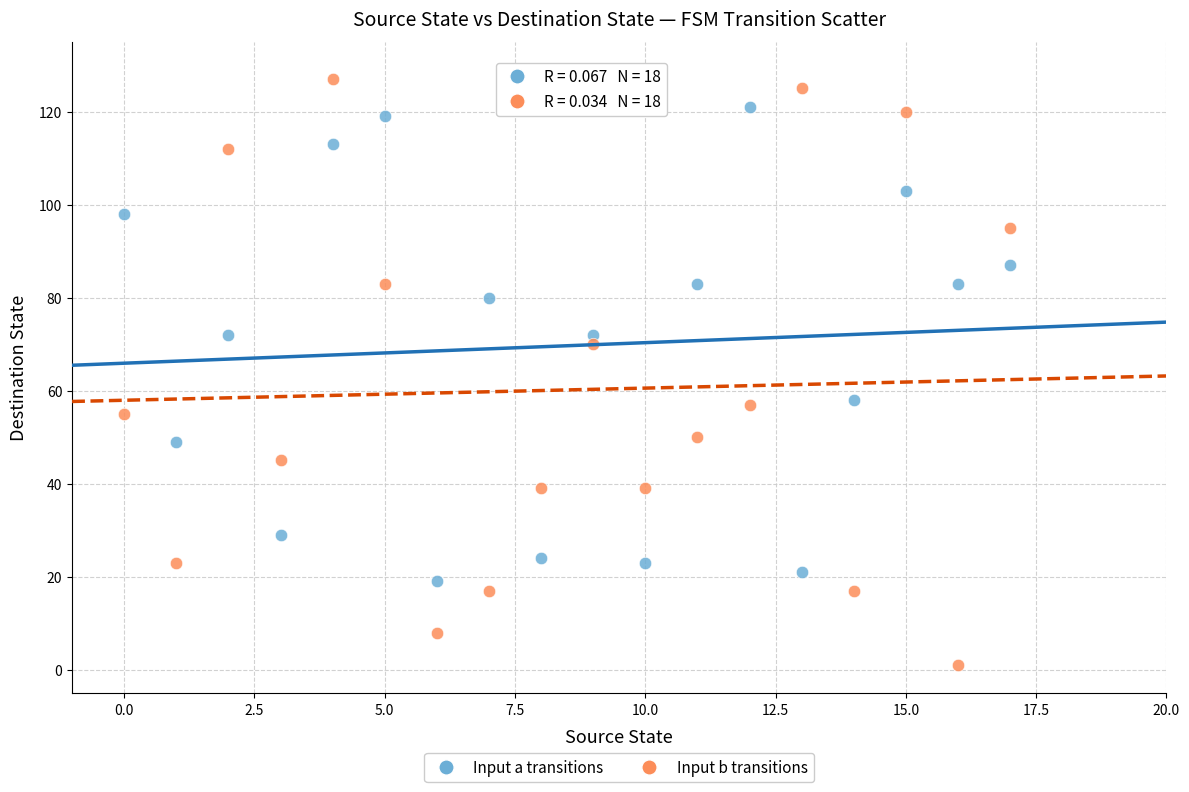

Which series has the largest Y range (max minus min)?

Input b transitions